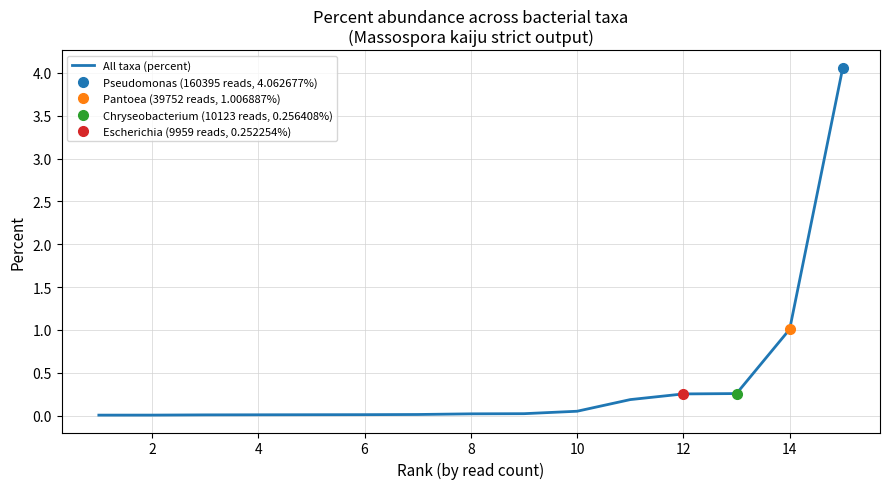

What is the greatest value displayed?

4.1